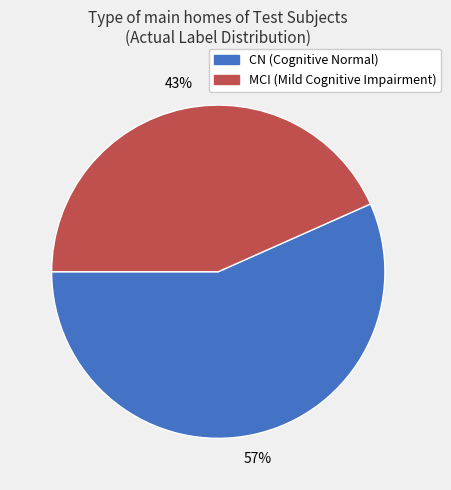

The CN slice represents 57% of the pie. True or false?

True